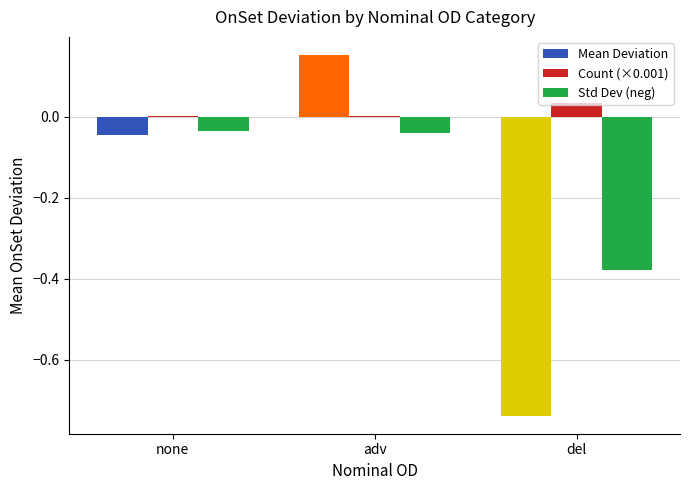

What is the sum of all Std Dev (neg) values?

-0.5